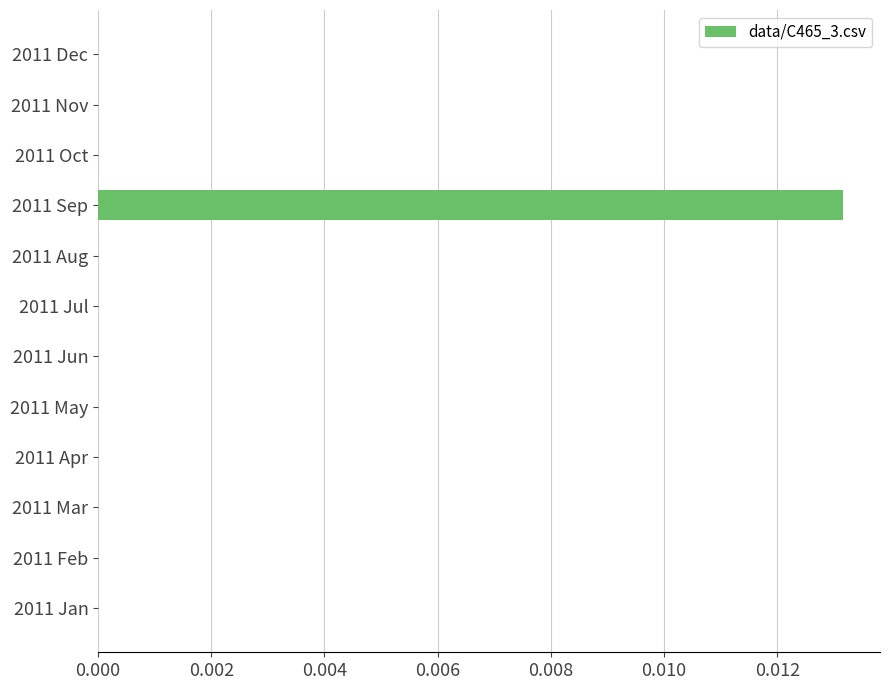

The chart shows a value of 0.0 at 2011 Jun. True or false?

True